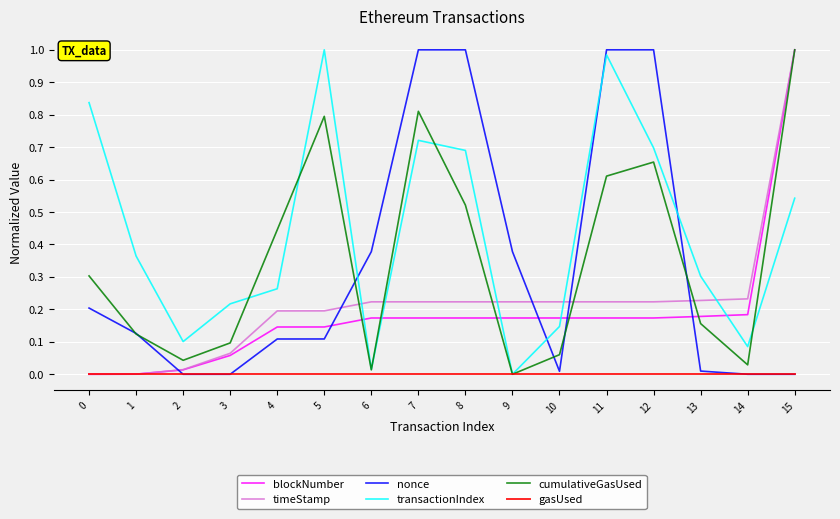

Is the value of cumulativeGasUsed at 11 greater than the value of transactionIndex at 10?

Yes